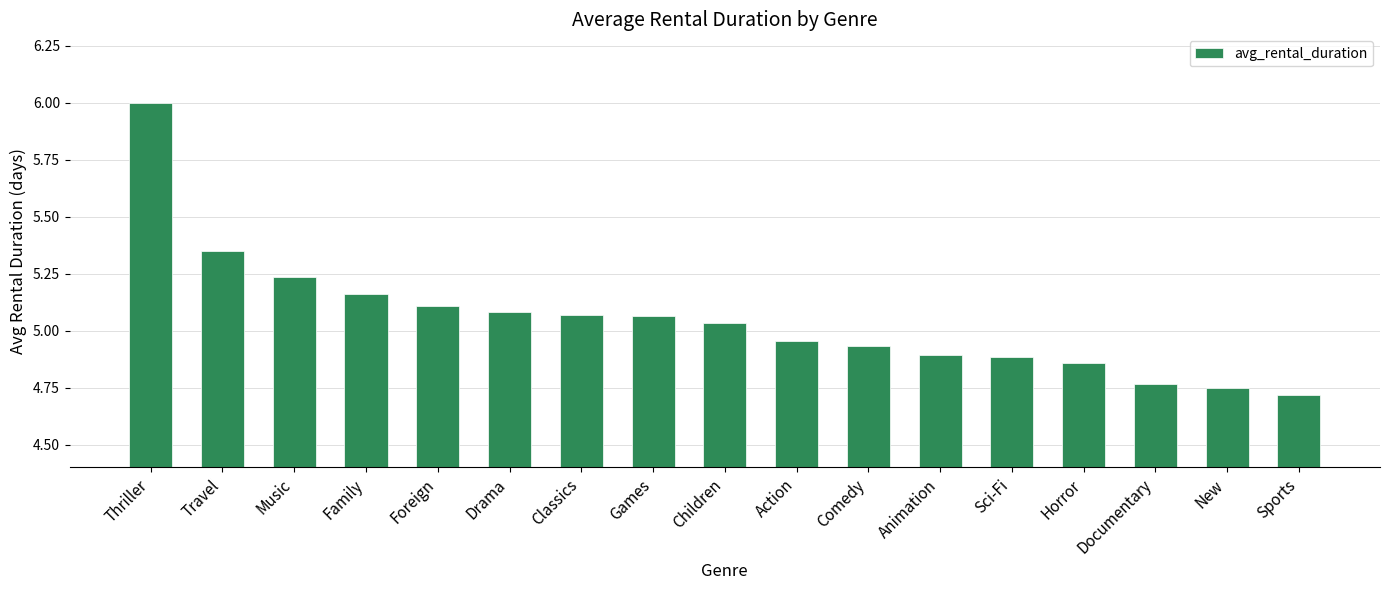

What is the difference between the maximum and minimum values?

1.3